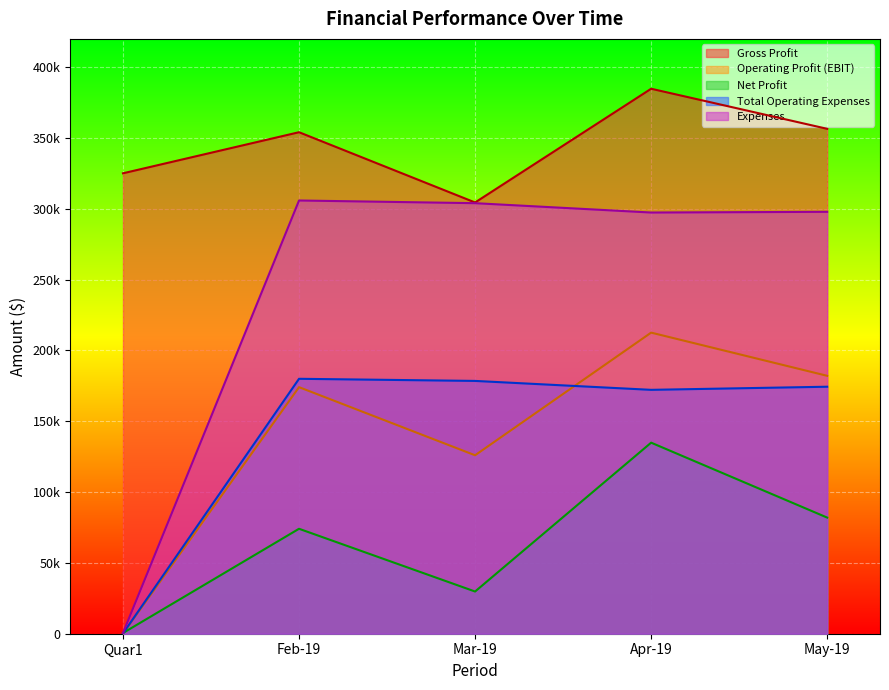

Rank the series by their maximum value, from lowest to highest.

Net Profit, Total Operating Expenses, Operating Profit (EBIT), Expenses, Gross Profit